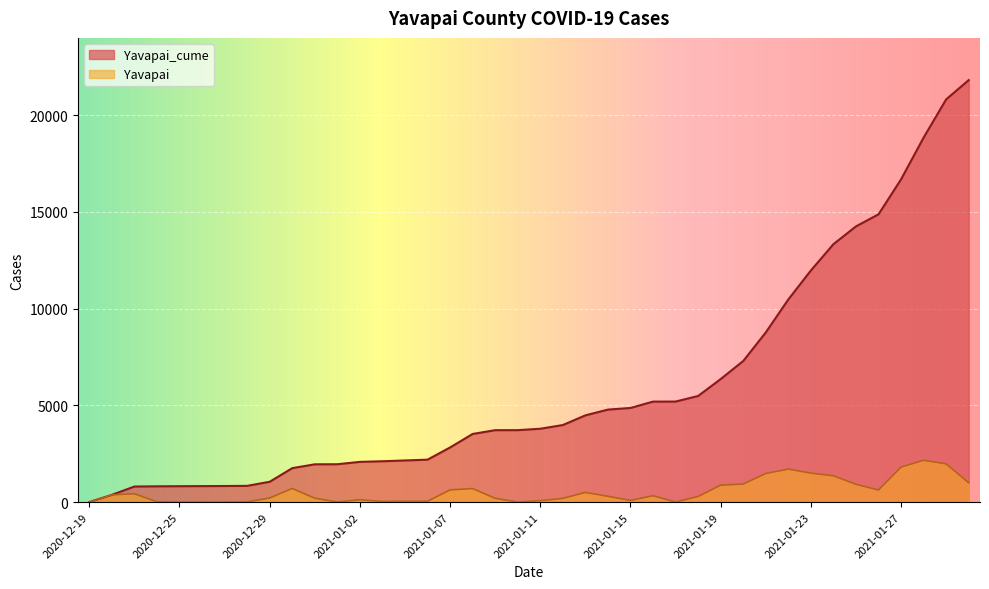

What are all the series names shown in the legend?

Yavapai_cume, Yavapai